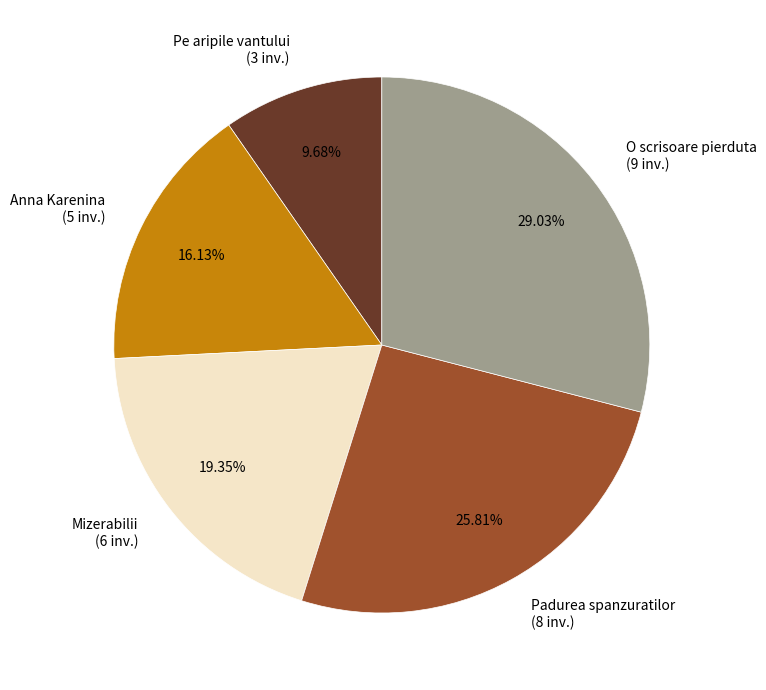

What percentage do Mizerabilii and Pe aripile vantului together represent?

29.0%